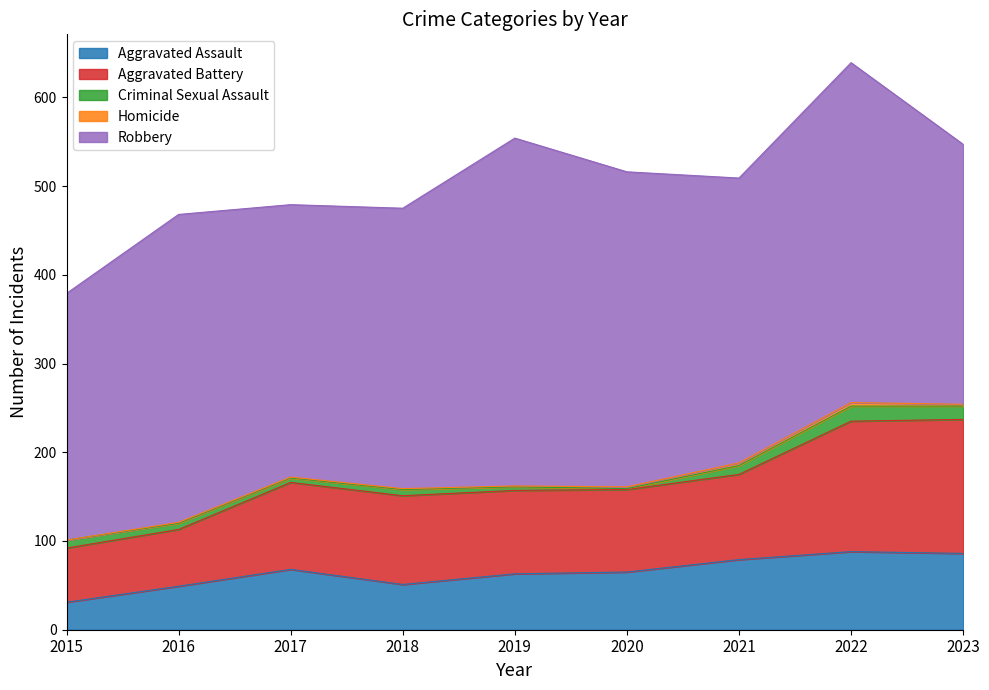

Which label corresponds to the largest value in the chart?

2019